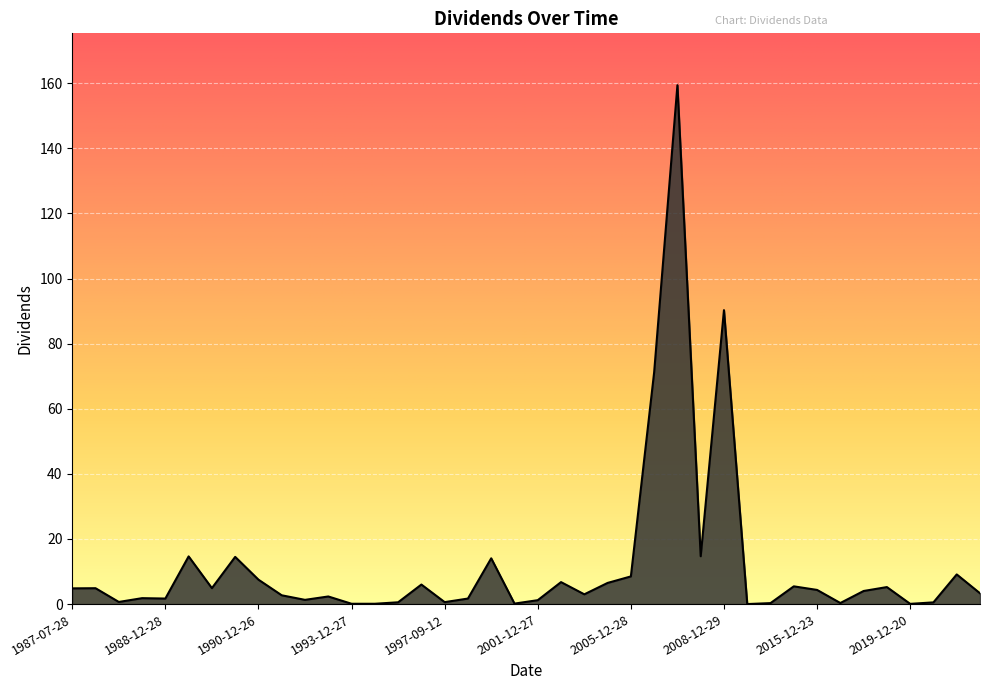

Rank the categories by value from lowest to highest.

2009-03-17, 2019-12-20, 1993-12-27, 1994-09-12, 2001-06-13, 2010-12-29, 2016-12-22, 2020-12-24, 1995-12-27, 1997-09-12, 1988-09-14, 2001-12-27, 1991-12-18, 1988-12-28, 2000-12-27, 1988-12-23, 1992-09-01, 1991-08-26, 2003-12-29, 2022-12-23, 2017-12-22, 2015-12-23, 1987-07-28, 1988-01-06, 1989-12-28, 2018-12-21, 2011-12-28, 1996-09-12, 2004-12-29, 2002-12-27, 1990-12-26, 2005-12-28, 2021-12-23, 2001-03-01, 1990-08-27, 1989-07-28, 2007-12-27, 2006-12-27, 2008-12-29, 2007-11-29